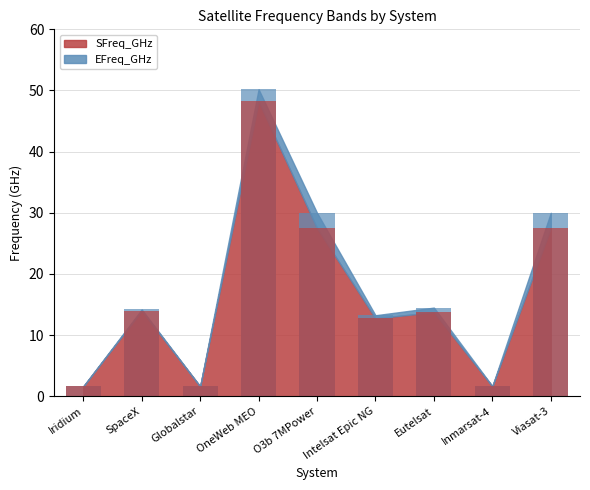

What is the total value across all series at O3b 7MPower?

57.5